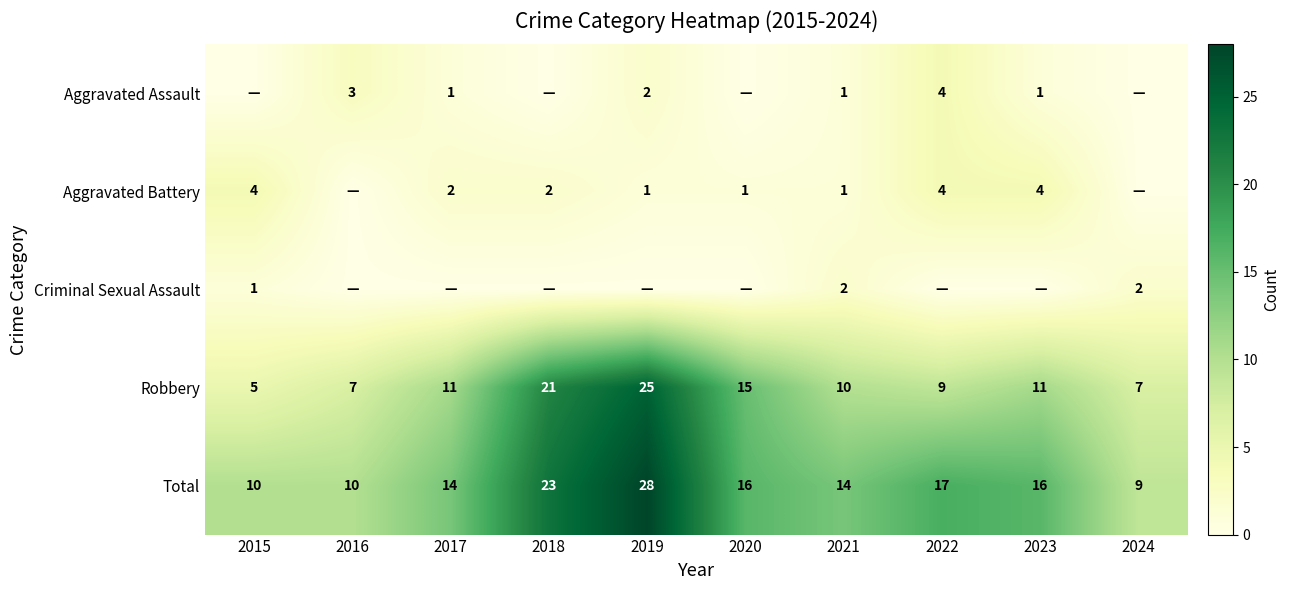

Where is Robbery nearest to the value 15?

2020